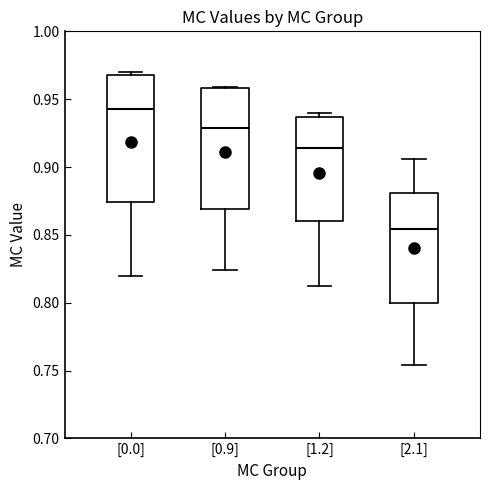

Which box has the highest median line?

[0.0]